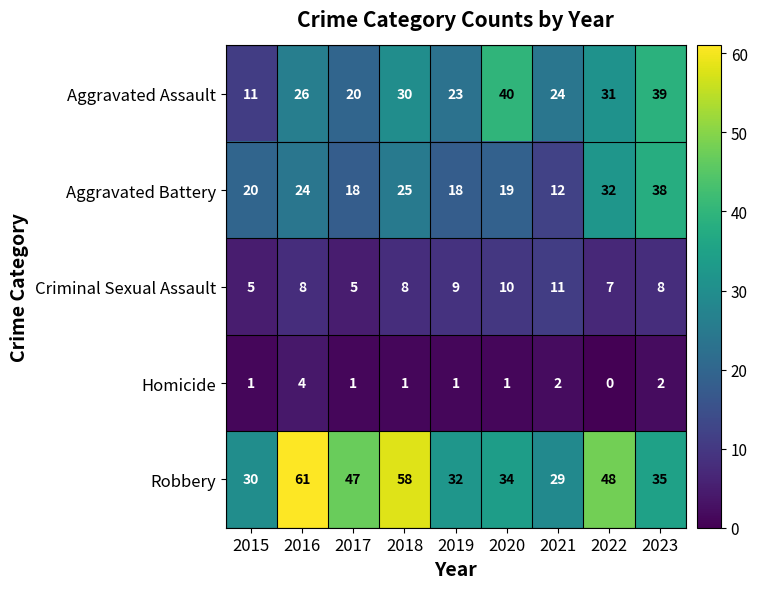

At which category is the sum across all series the highest?

2016